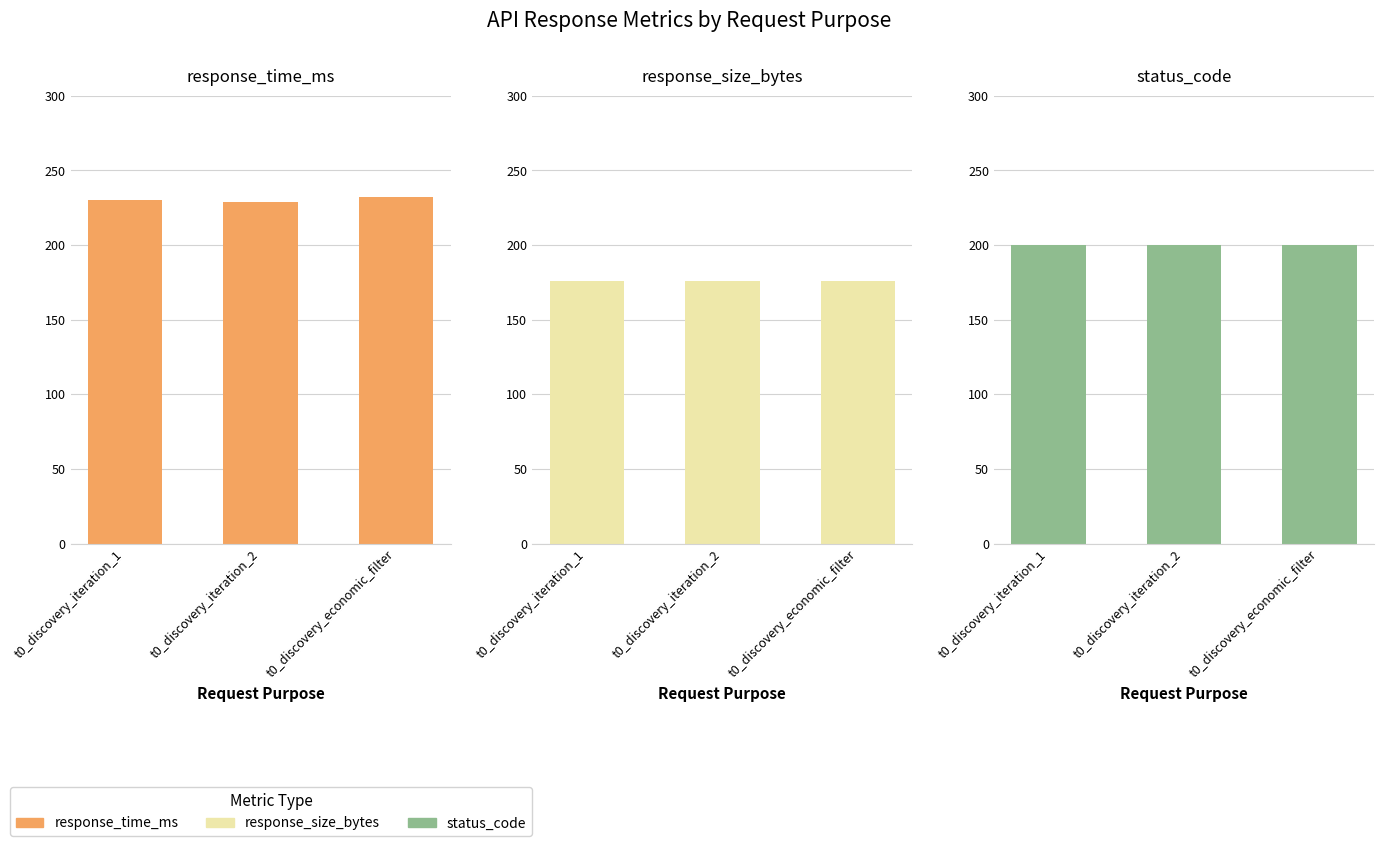

At which label does response_time_ms reach its minimum?

t0_discovery_iteration_2